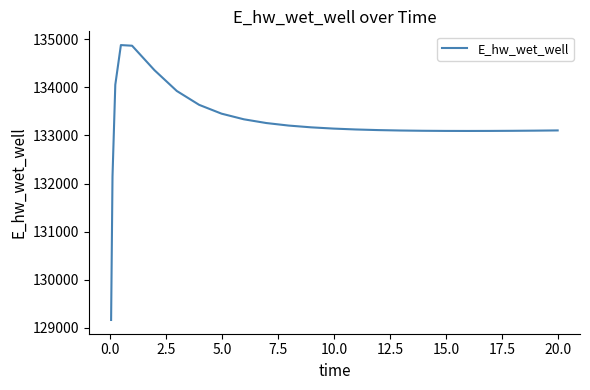

What is the greatest value displayed?

134879.1